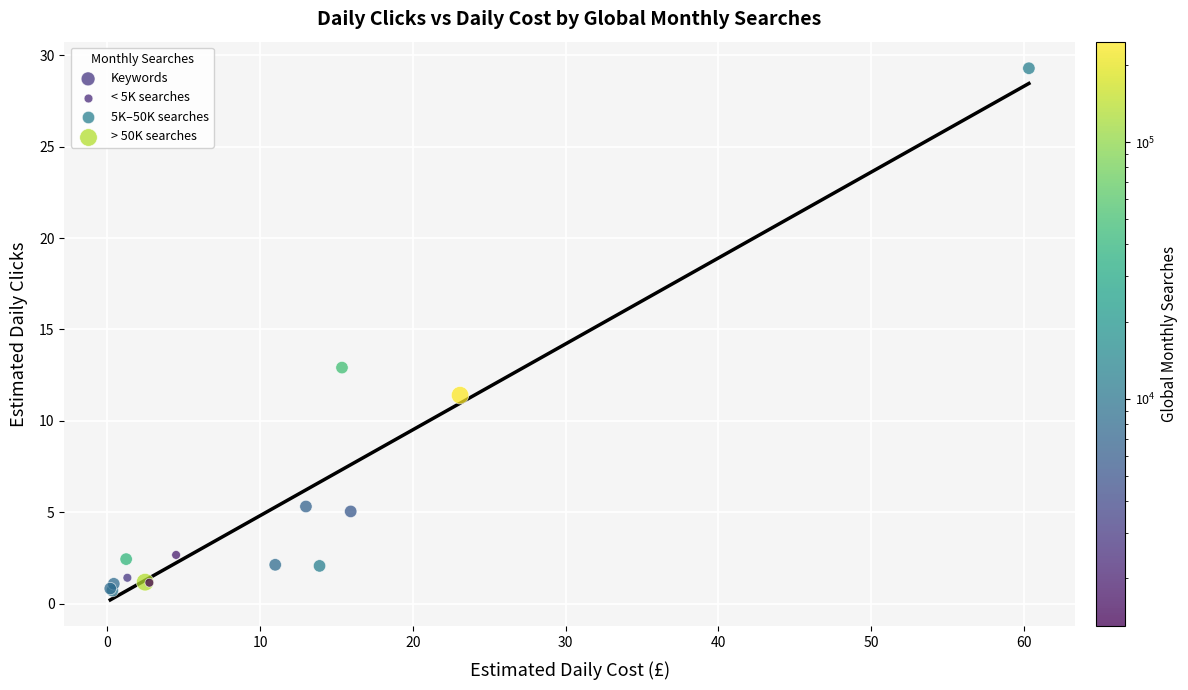

What Y value in the scatter plot is closest to 15?

12.9